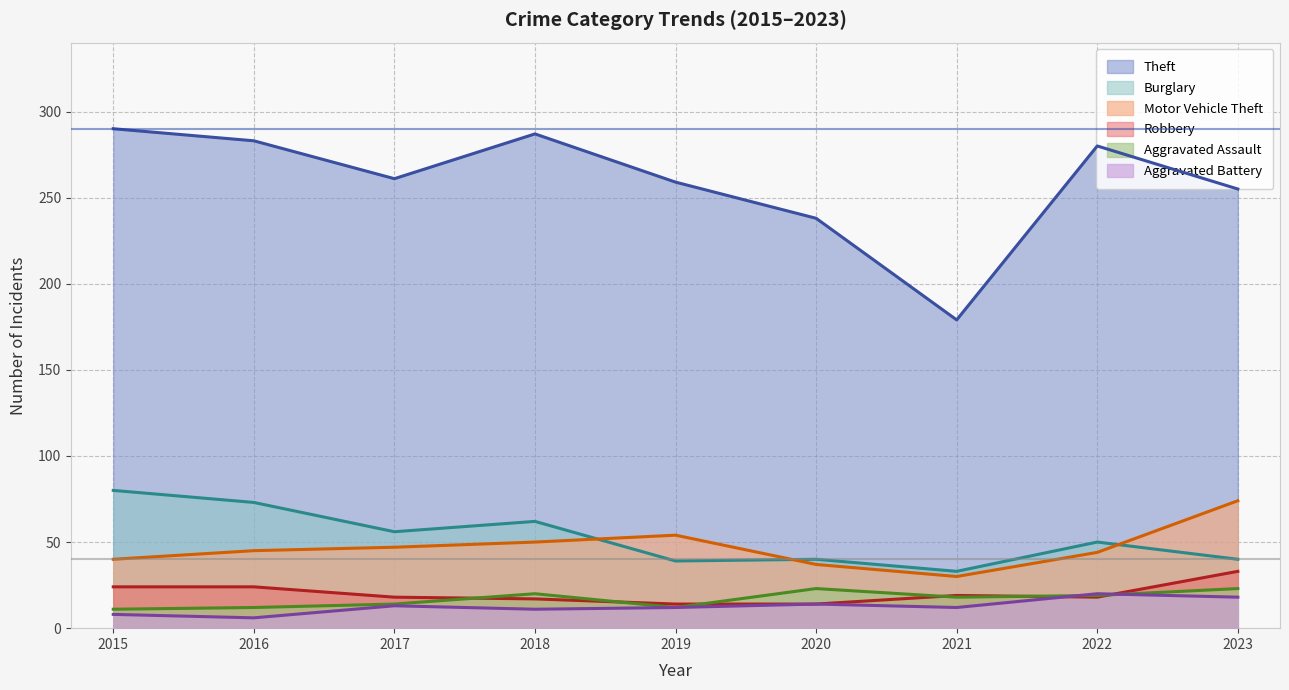

Which category has the lowest value in the Aggravated Assault series?

2015